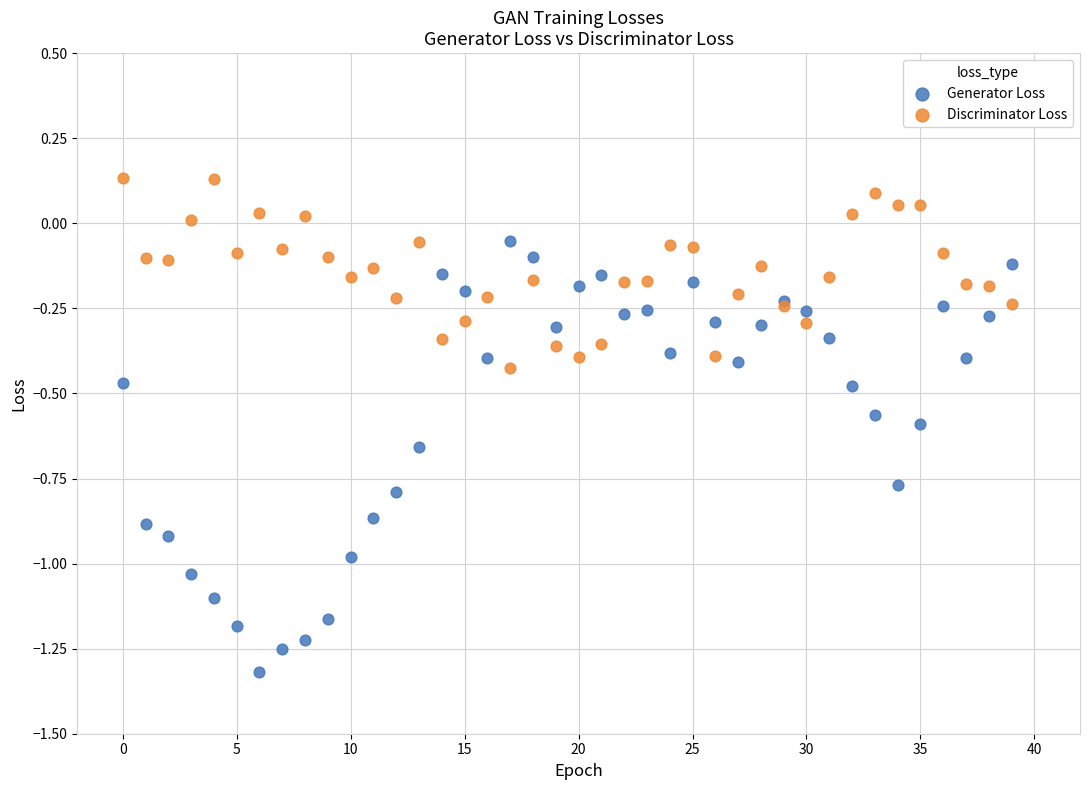

Which series contains the highest Y value?

Discriminator Loss